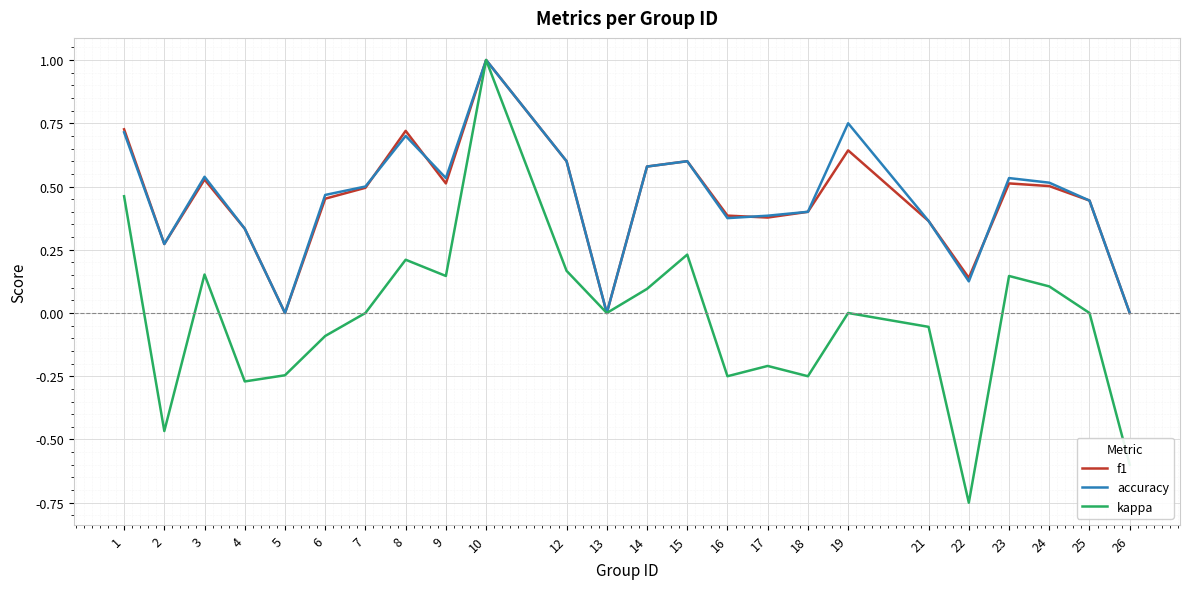

Which series changed the most between 13 and 26?

kappa